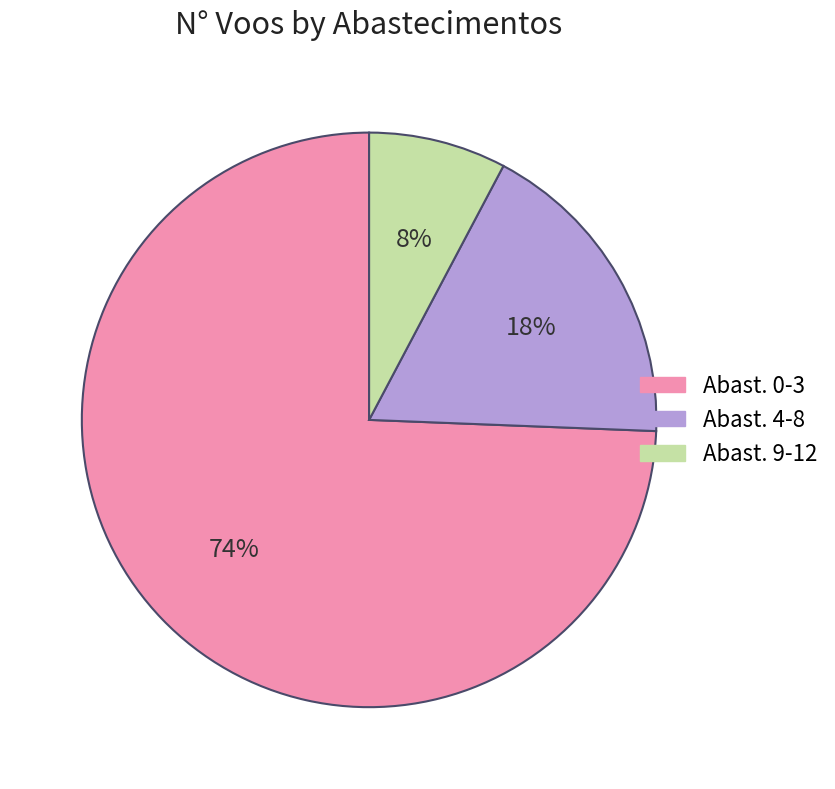

How many slices are in this pie chart?

3